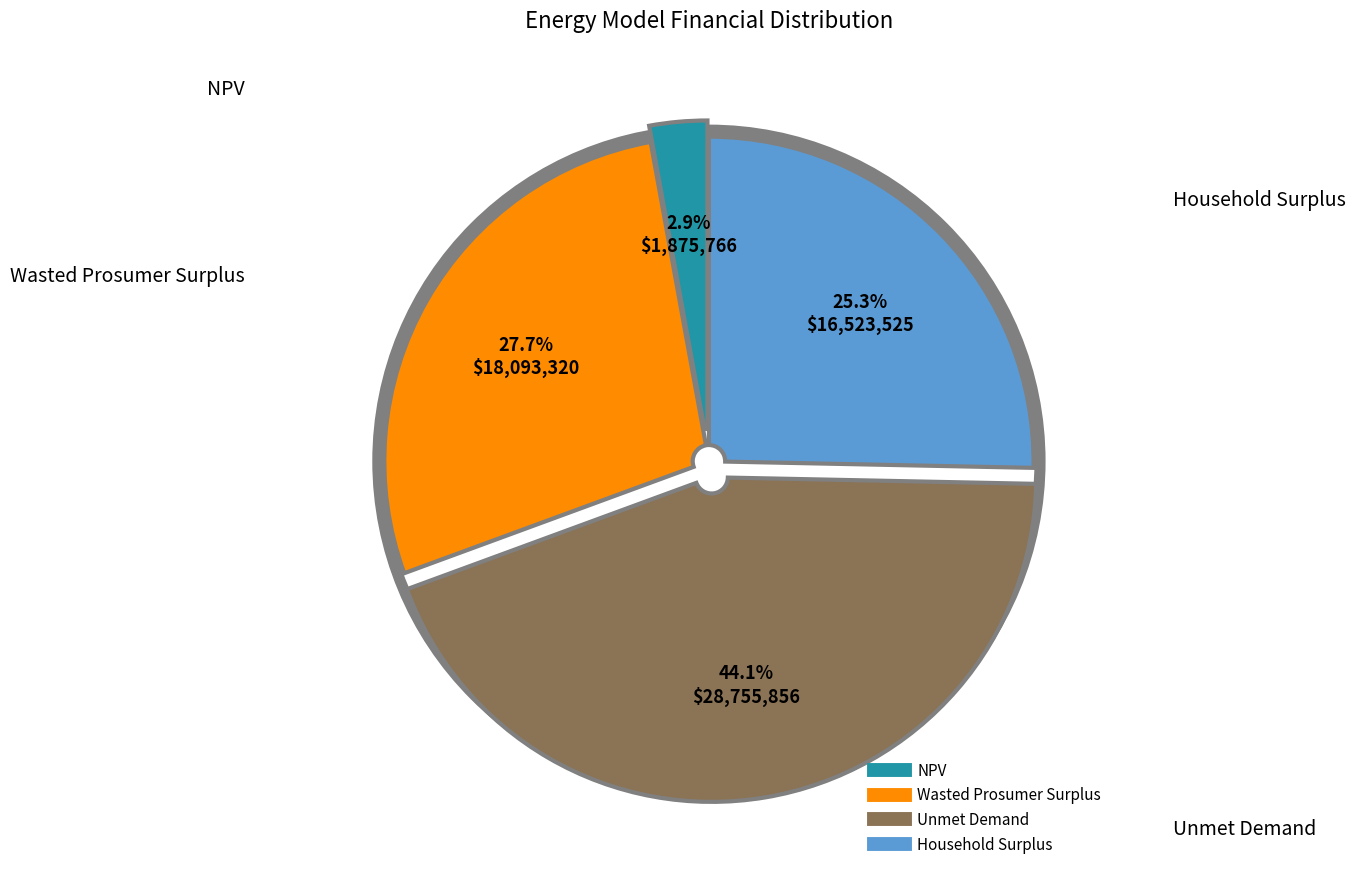

Rank the categories by value from highest to lowest.

Unmet Demand, Wasted Prosumer Surplus, Household Surplus, NPV